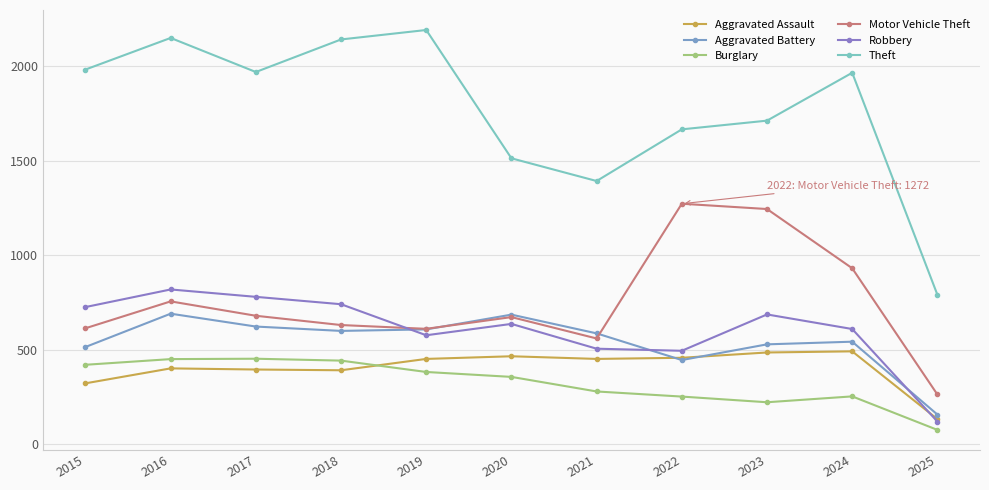

True or false: Aggravated Assault has a value of 118 at 2022.

False